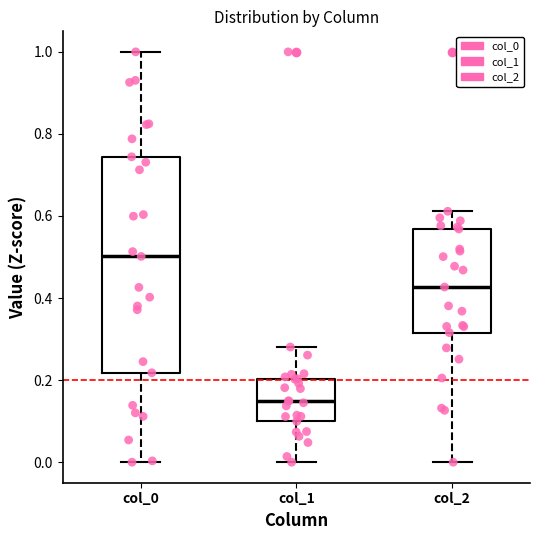

Reading left to right, read every box against the y-axis: the position of its median line, the range the box covers, and the ends of its whiskers. The values are not printed on the chart, so give them approximately, as read against the axis.

col_0: median 0.50, box 0.22 to 0.74, whiskers 0.00 to 1.00
col_1: median 0.14, box 0.10 to 0.20, whiskers 0.00 to 0.28
col_2: median 0.42, box 0.32 to 0.56, whiskers 0.00 to 0.62